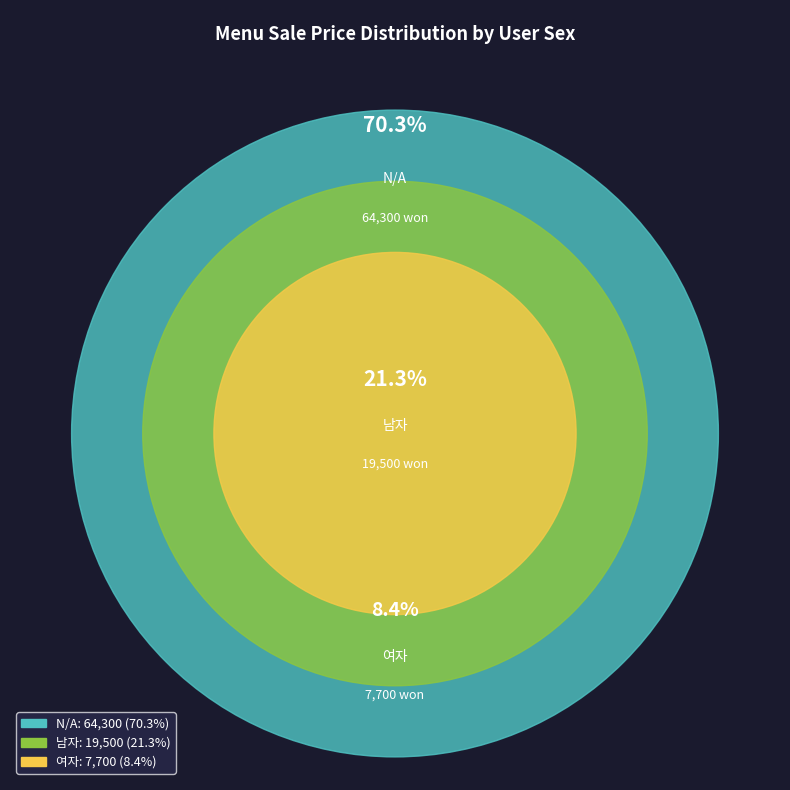

What is the total percentage of 남자 and N/A?

91.6%